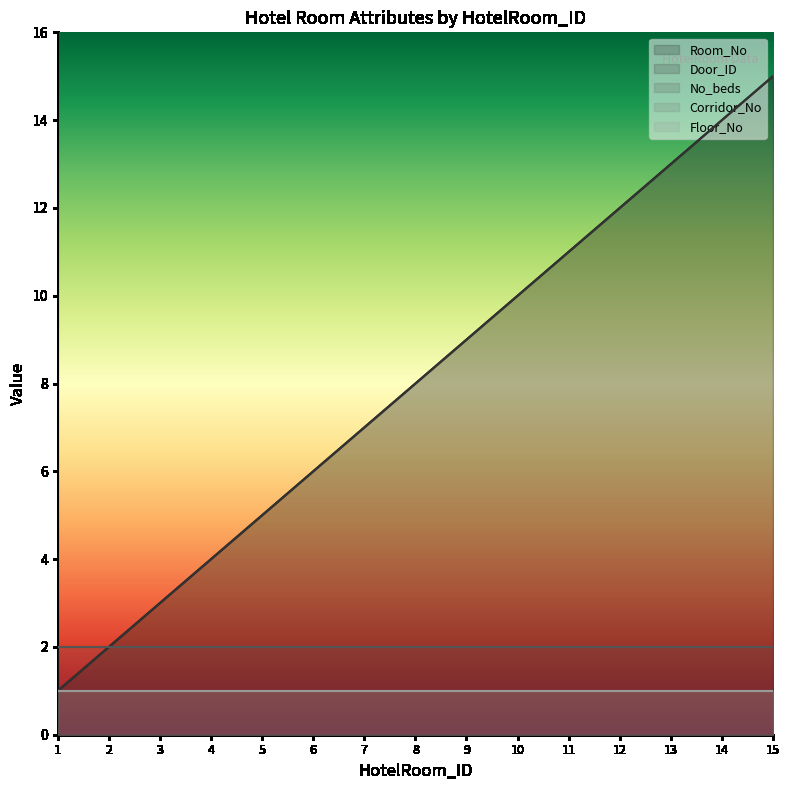

Reading left to right, list all the values displayed in this chart.

Room_No: 1=1	2=2	3=3	4=4	5=5	6=6	7=7	8=8	9=9	10=10	11=11	12=12	13=13	14=14	15=15
Door_ID: 1=1	2=2	3=3	4=4	5=5	6=6	7=7	8=8	9=9	10=10	11=11	12=12	13=13	14=14	15=15
No_beds: 1=2	2=2	3=2	4=2	5=2	6=2	7=2	8=2	9=2	10=2	11=2	12=2	13=2	14=2	15=2
Corridor_No: 1=1	2=1	3=1	4=1	5=1	6=1	7=1	8=1	9=1	10=1	11=1	12=1	13=1	14=1	15=1
Floor_No: 1=1	2=1	3=1	4=1	5=1	6=1	7=1	8=1	9=1	10=1	11=1	12=1	13=1	14=1	15=1